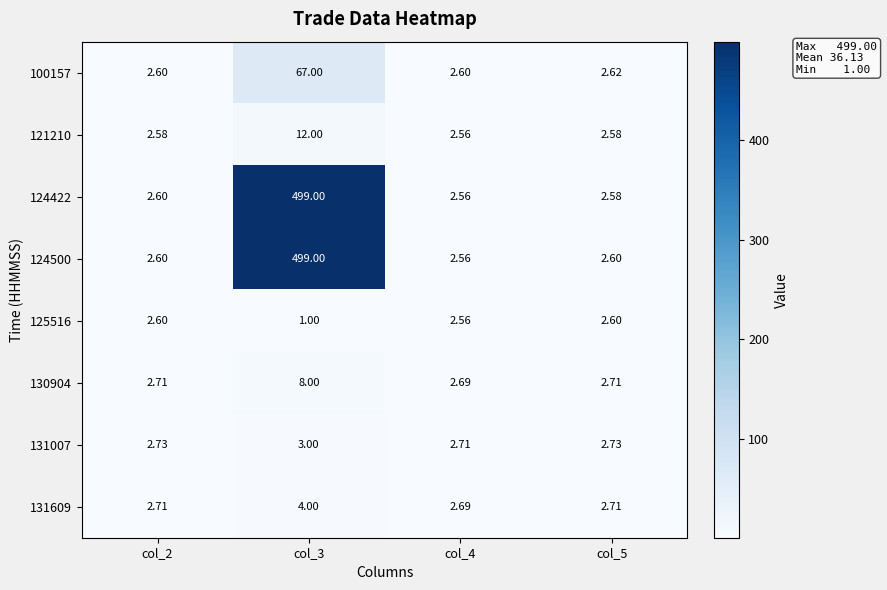

Is the value of 124500 at col_4 greater than the value of 131609 at col_5?

No